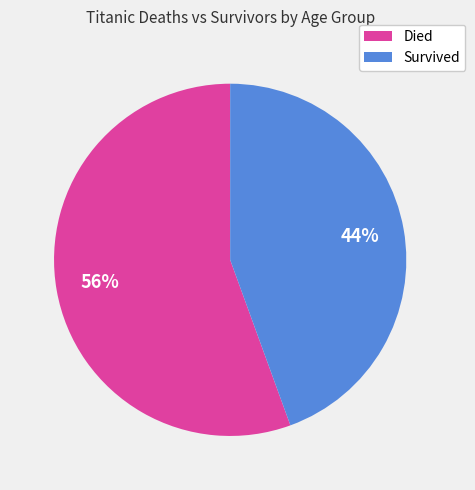

Approximately how many times larger is the value at Survived compared to Died?

0.8